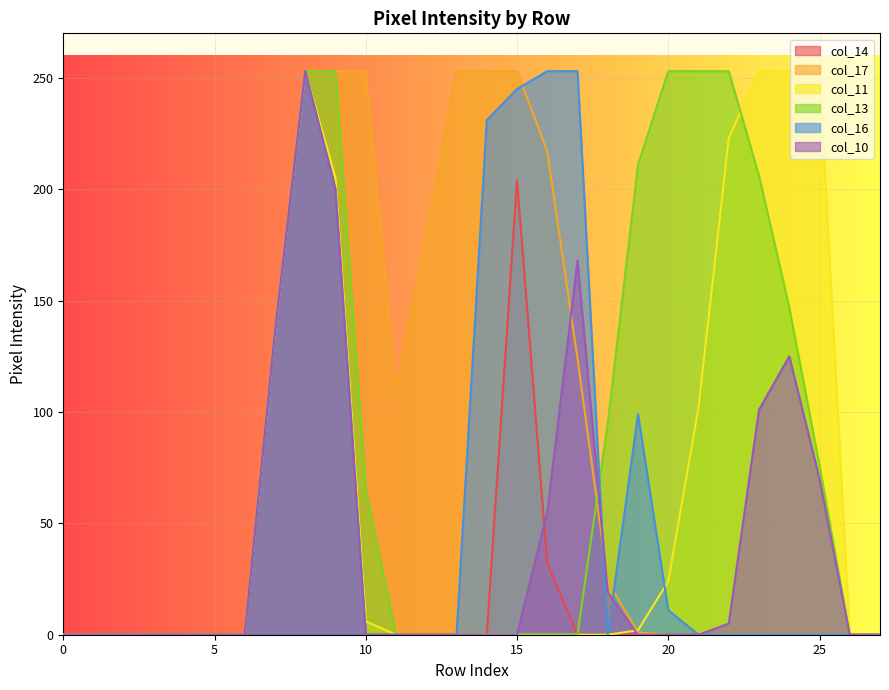

What is the maximum value shown in the chart?

253